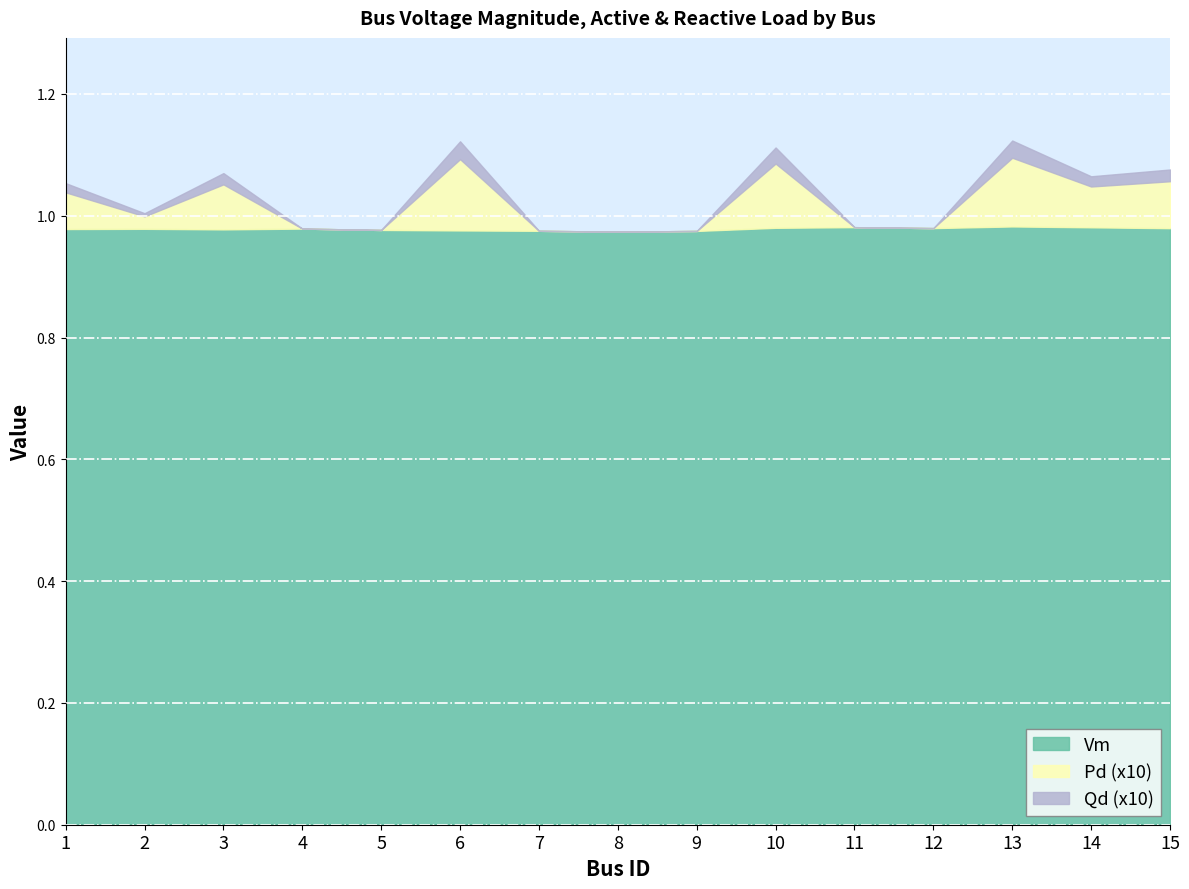

Is it true that Pd equals 0.5 at 8?

False